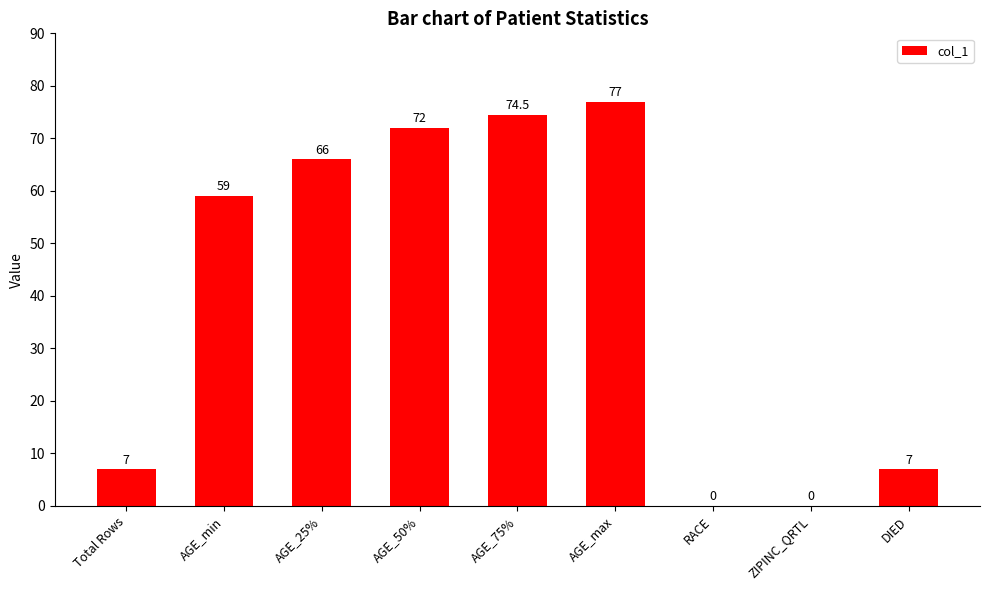

The chart shows a value of 1.8 at DIED. True or false?

False